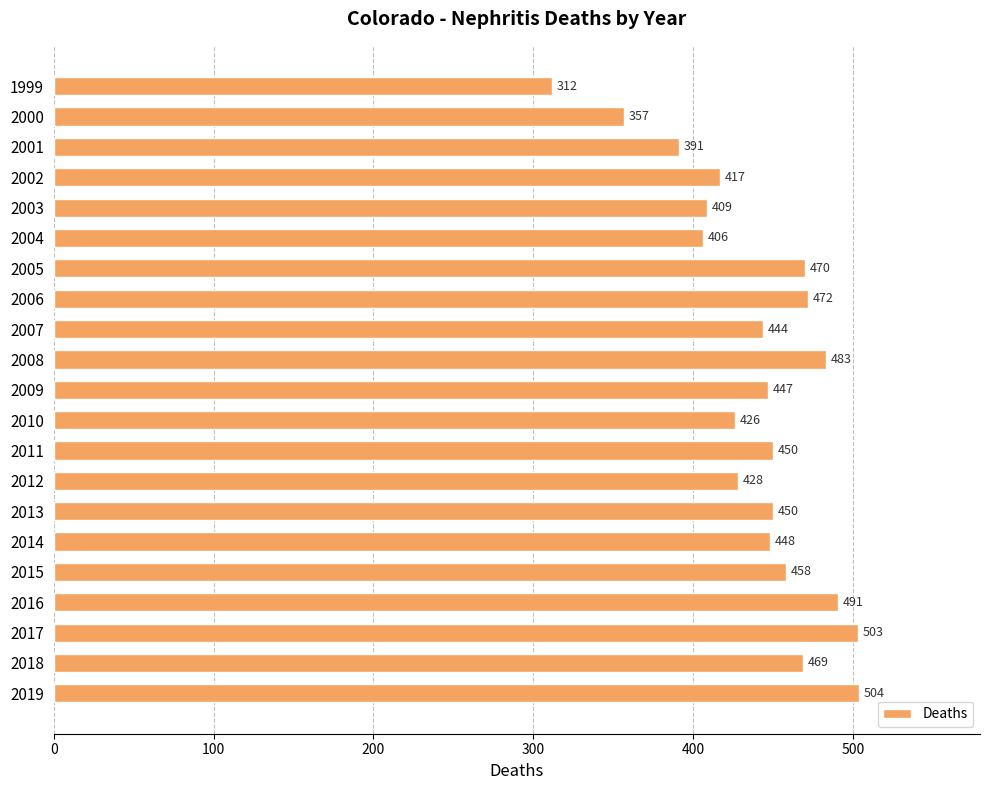

Approximately how many times larger is the value at 2017 compared to 2011?

1.1